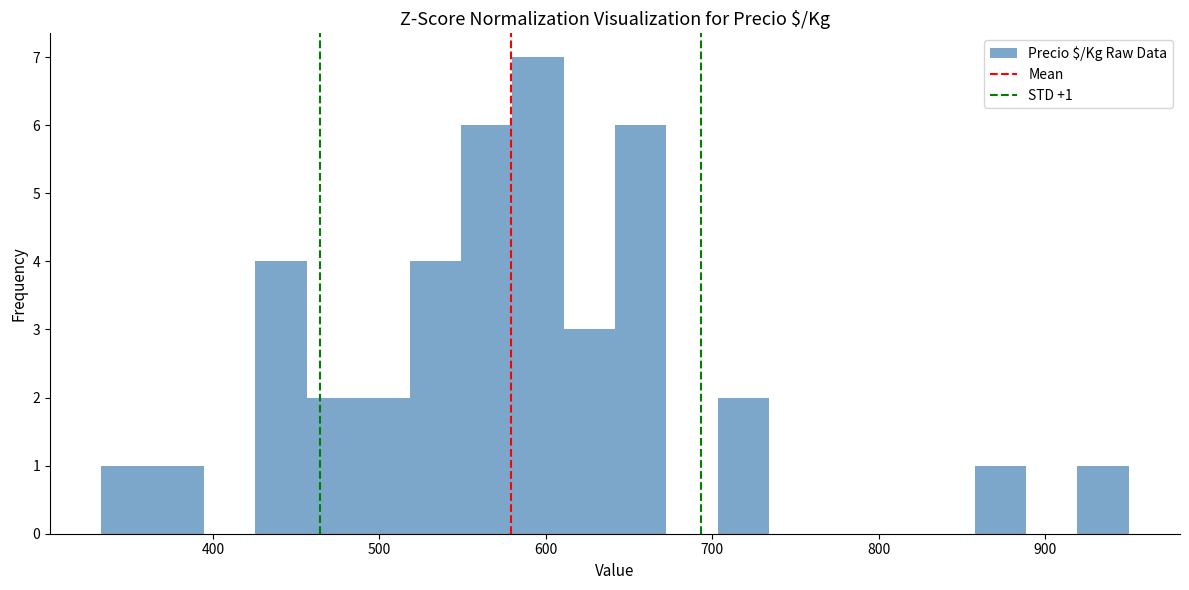

Read against the x-axis, roughly where is the centre of the tallest bar?

600